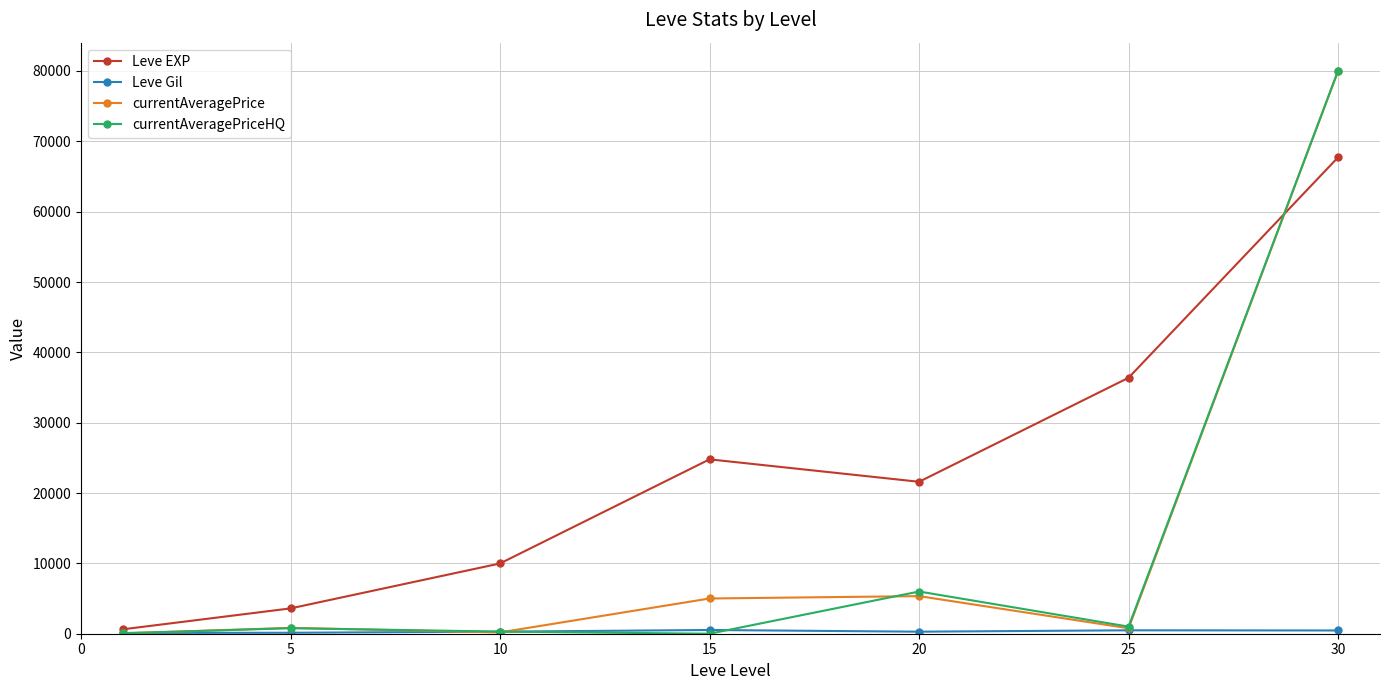

What is the maximum value shown in the chart?

80024.0